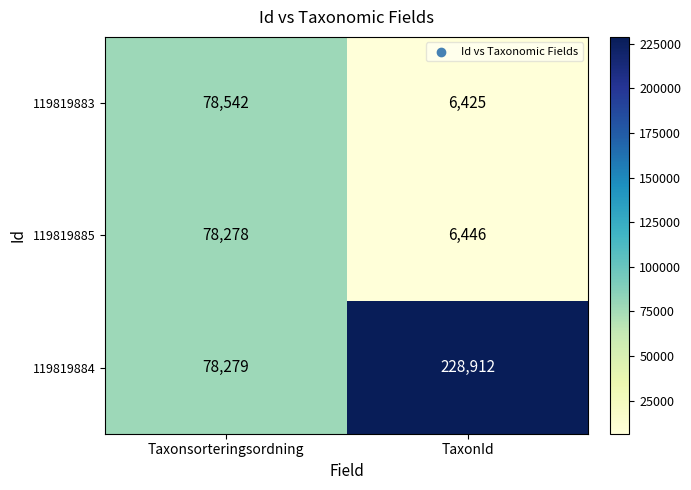

What is the approximate value of 119819884 at TaxonId, to the nearest 50?

228900